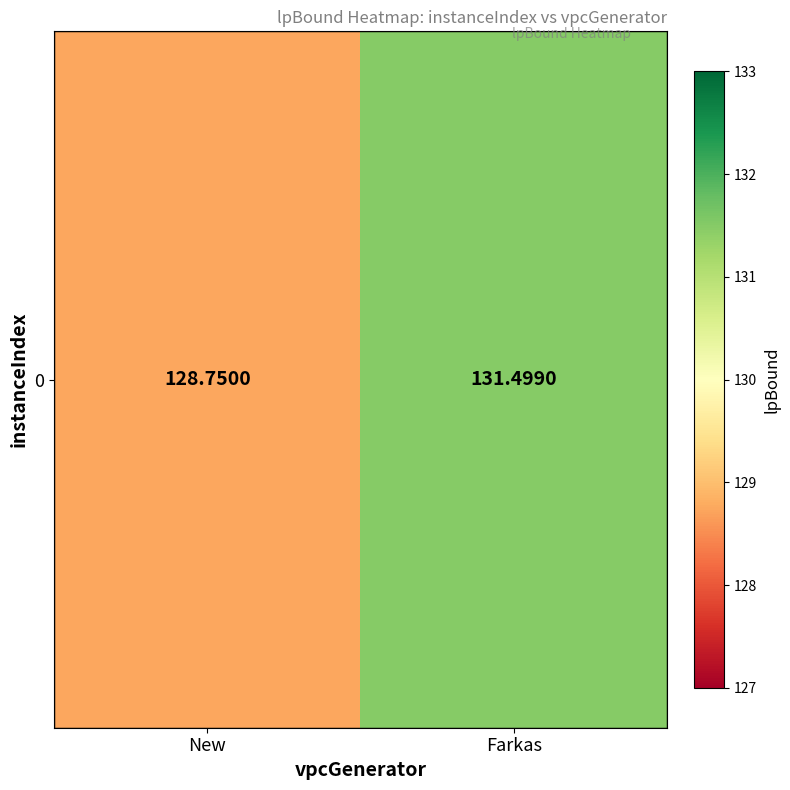

What is the change in value from New to Farkas?

+2.7